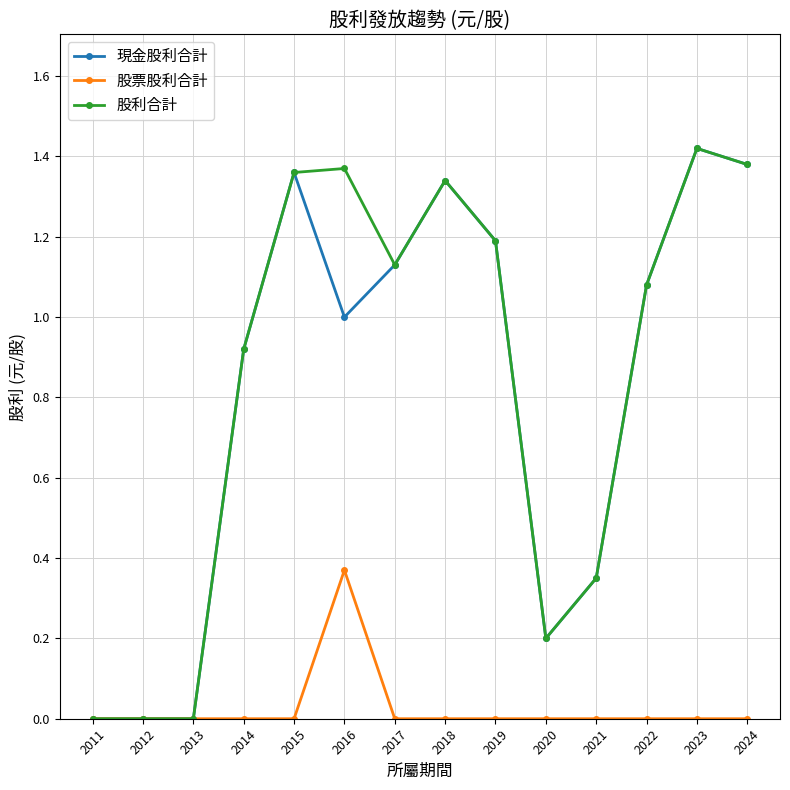

True or false: 股票股利合計 has more than 0 interior local peaks.

True